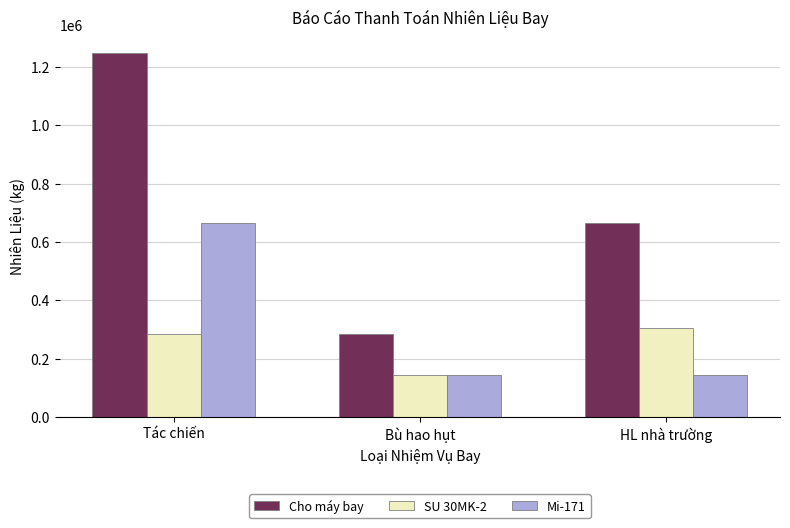

Does the chart contain stacked bars?

No